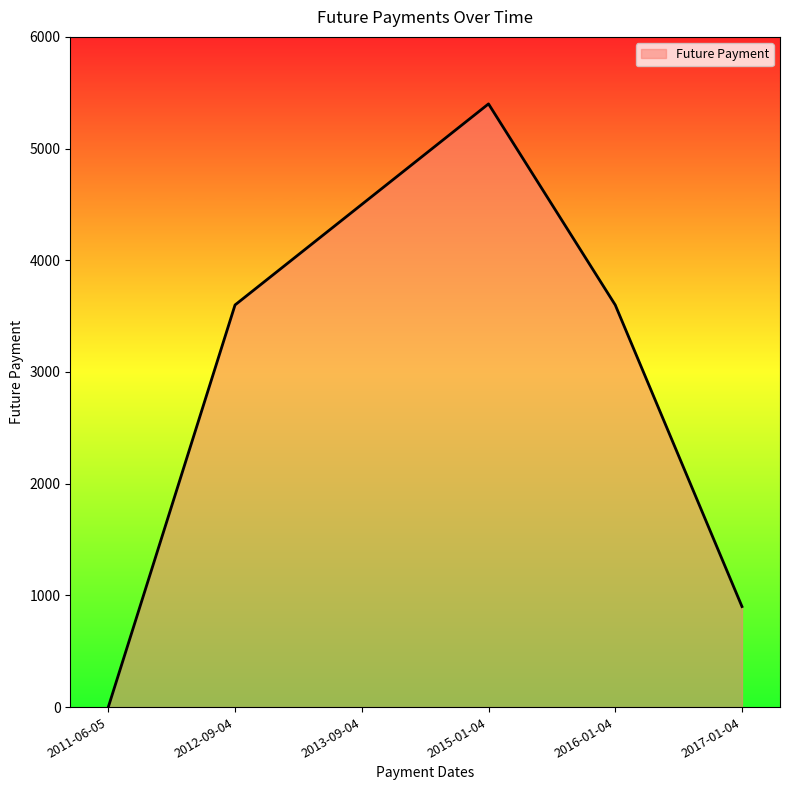

What is the approximate value at 2017-01-04?

900